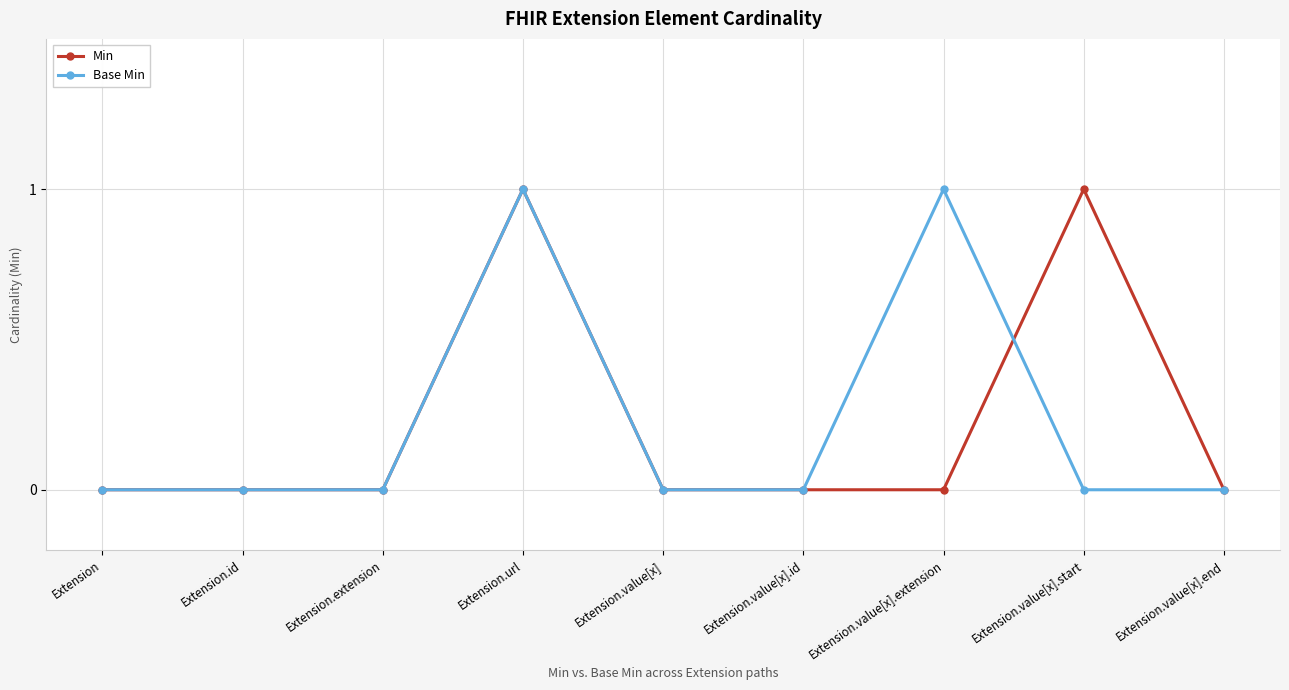

At which category is the sum across all series the highest?

Extension.url